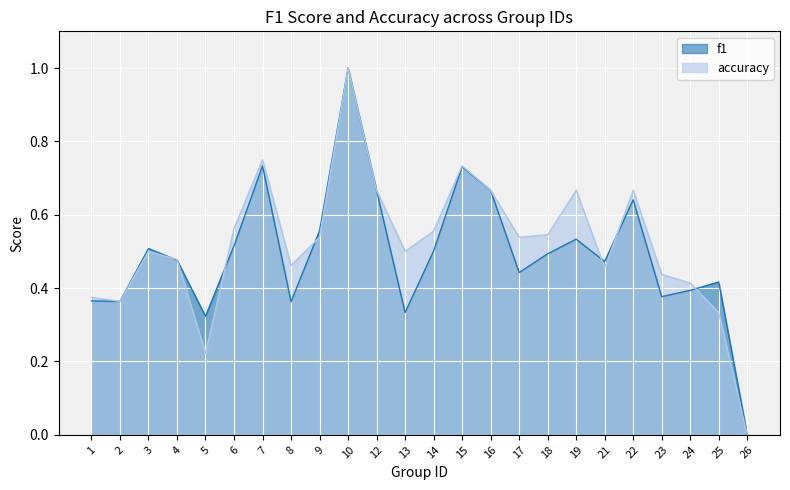

What is the total value across all series at 12?

1.3